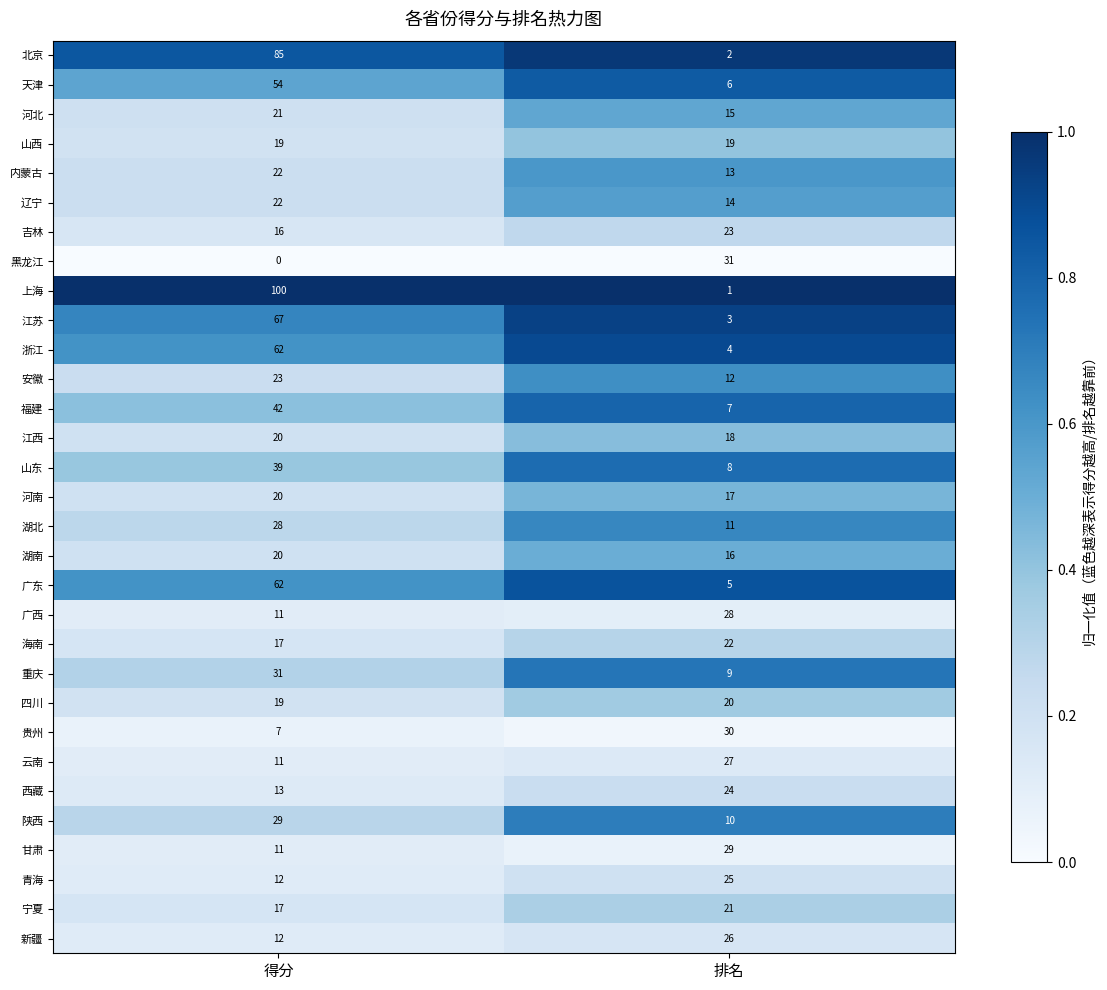

What is the sum of all 吉林 values?

39